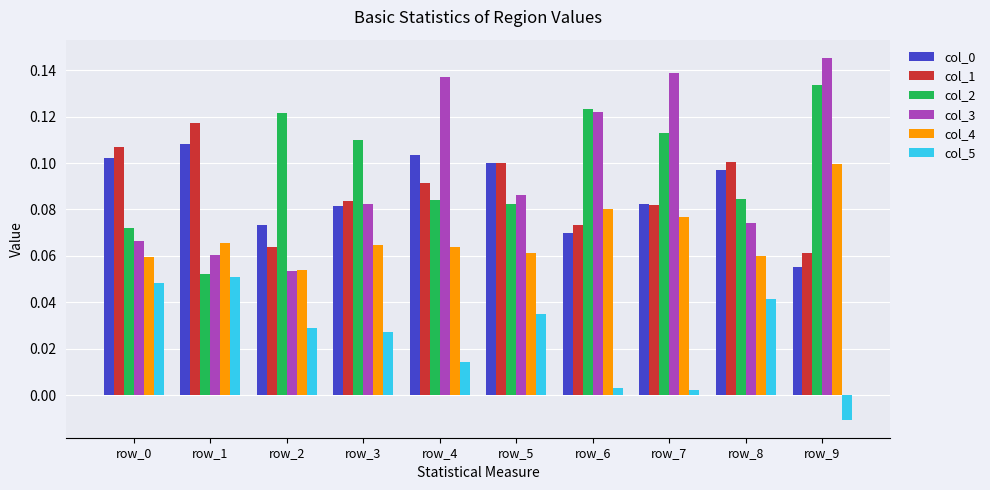

At which label is col_0 closest to 0?

row_9